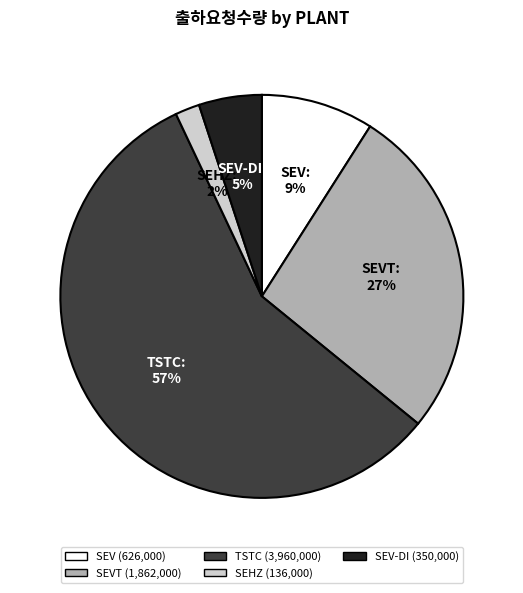

To the nearest percent, what is the difference between the largest and smallest slice percentages?

55%